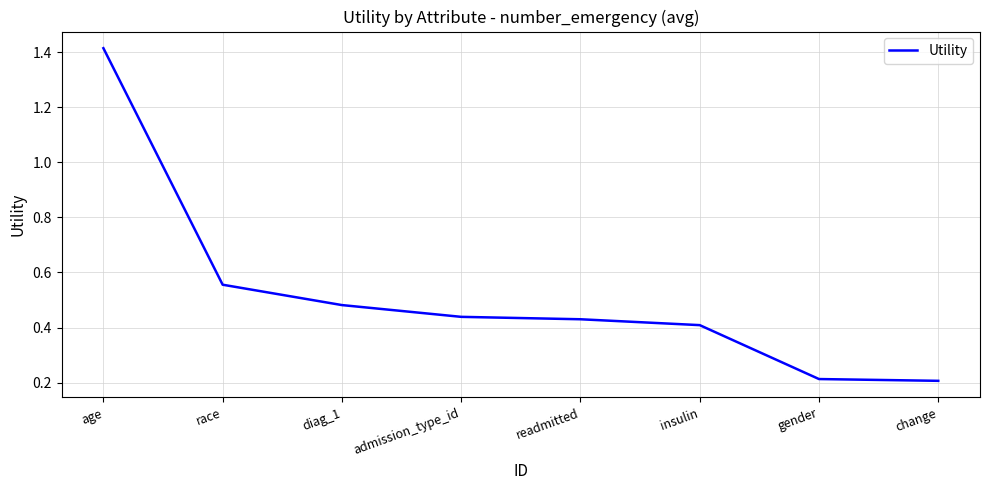

The chart shows a value of 0.7 at diag_1. True or false?

False